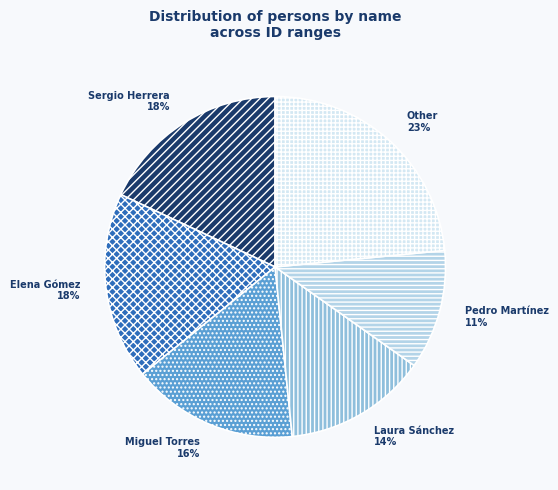

True or false: Elena Gómez accounts for 18% of the total.

True